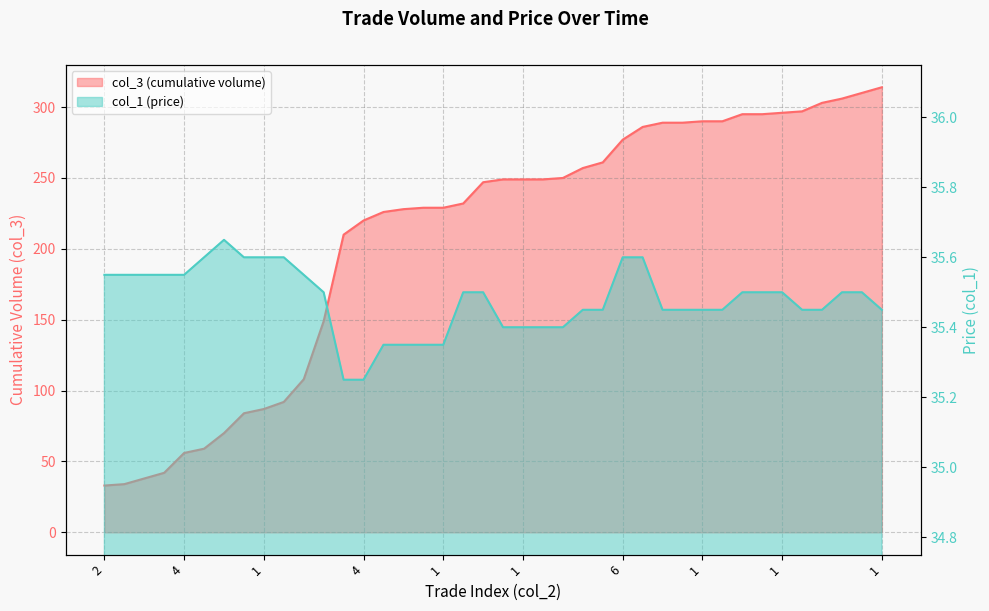

What is the spread (max minus min) of values at 3?

23.4